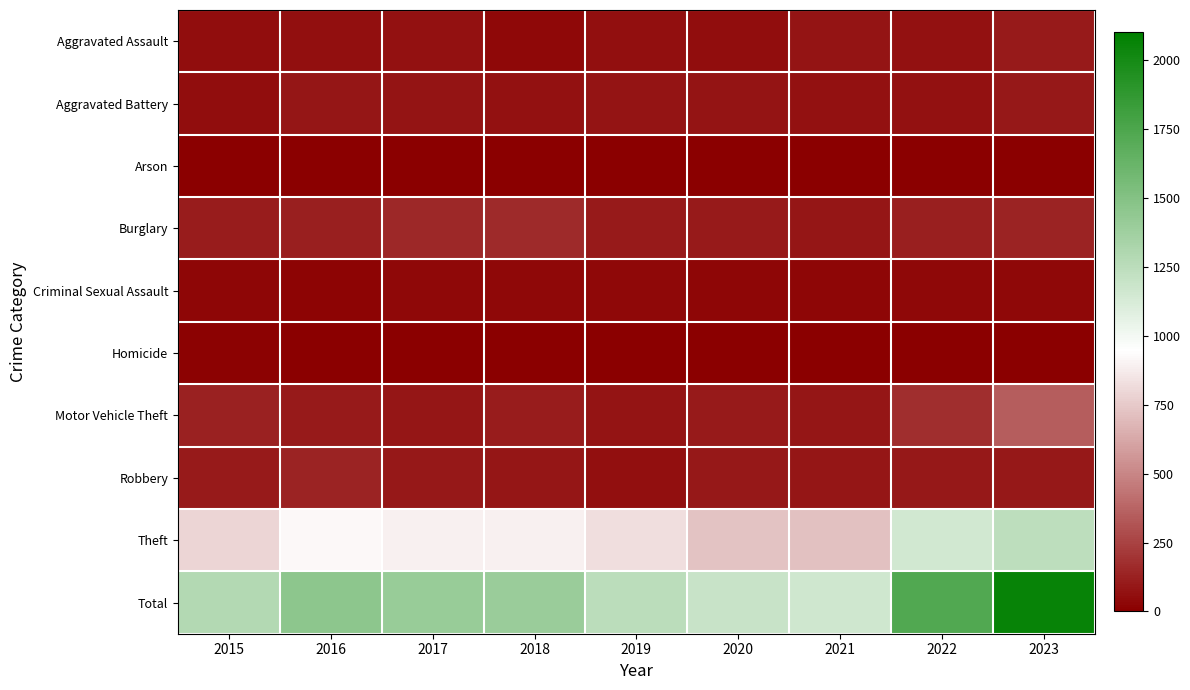

At 2023, list the series in order from smallest to largest.

Arson, Homicide, Criminal Sexual Assault, Aggravated Battery, Robbery, Aggravated Assault, Burglary, Motor Vehicle Theft, Theft, Total